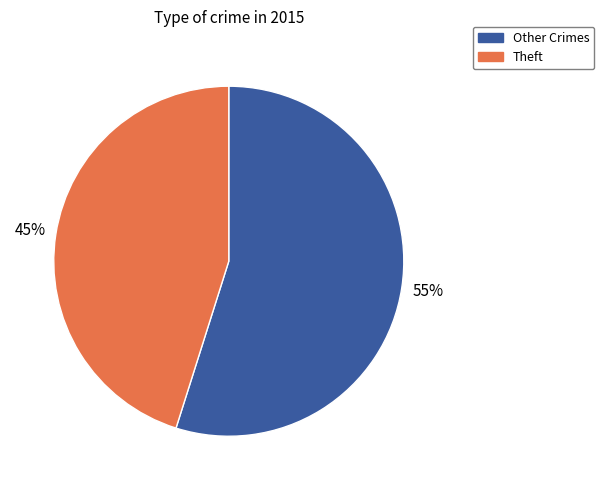

To the nearest percent, what is the difference between the largest and smallest slice percentages?

10%